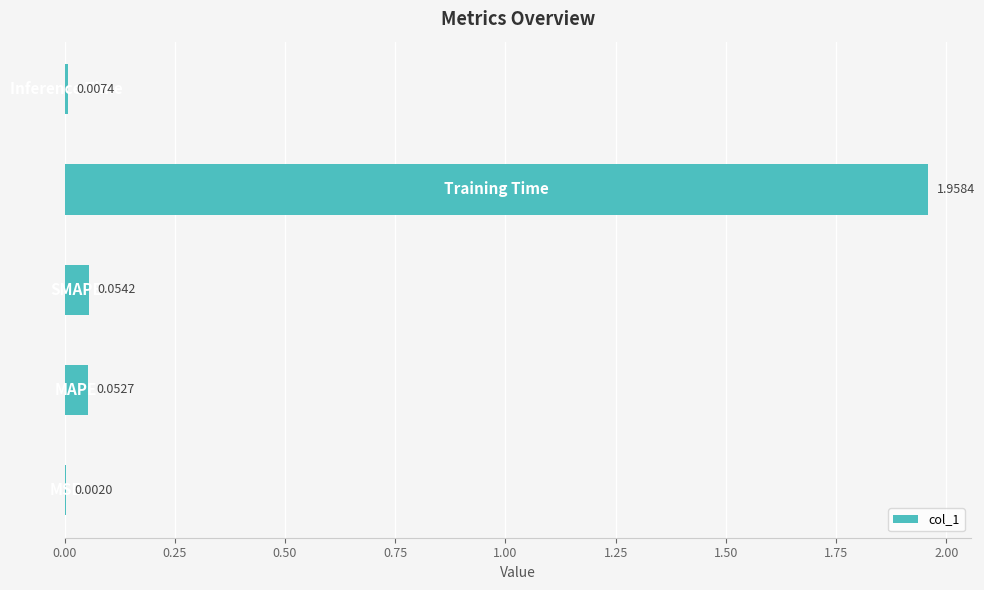

How many series are shown in this chart?

1